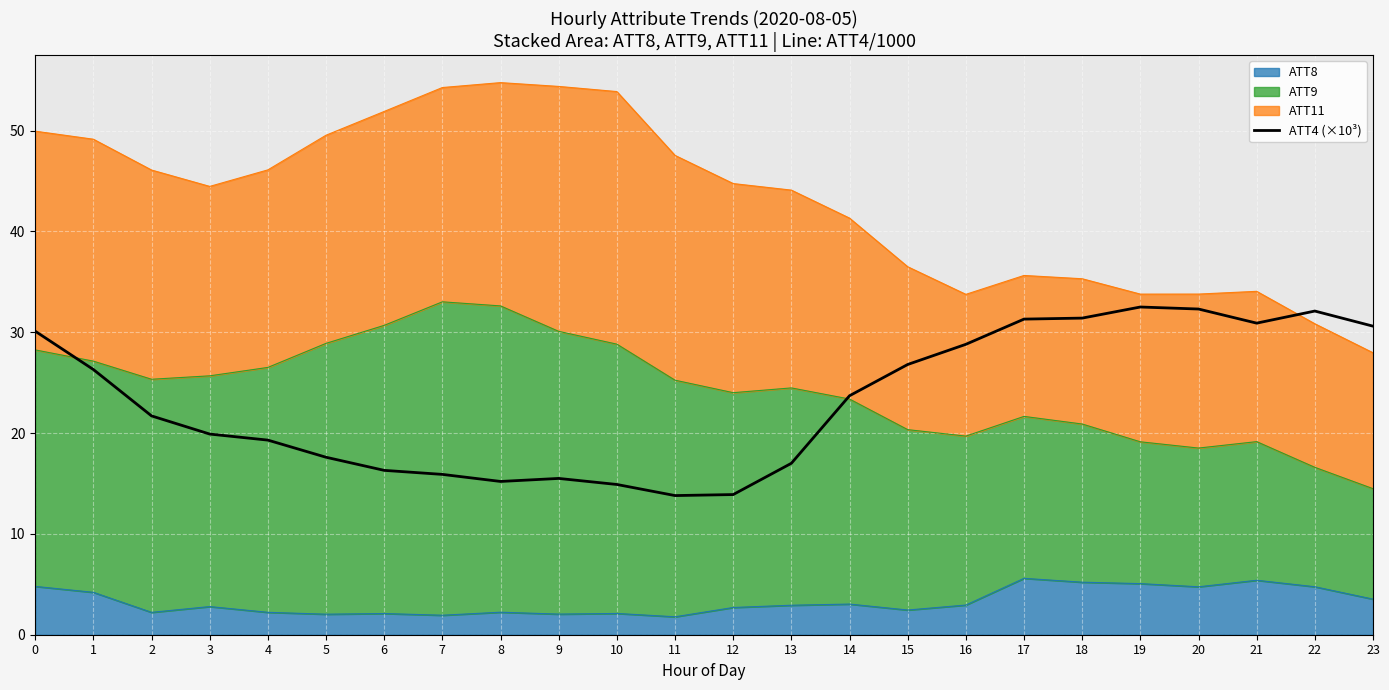

What value does the data have at 3?

19.9